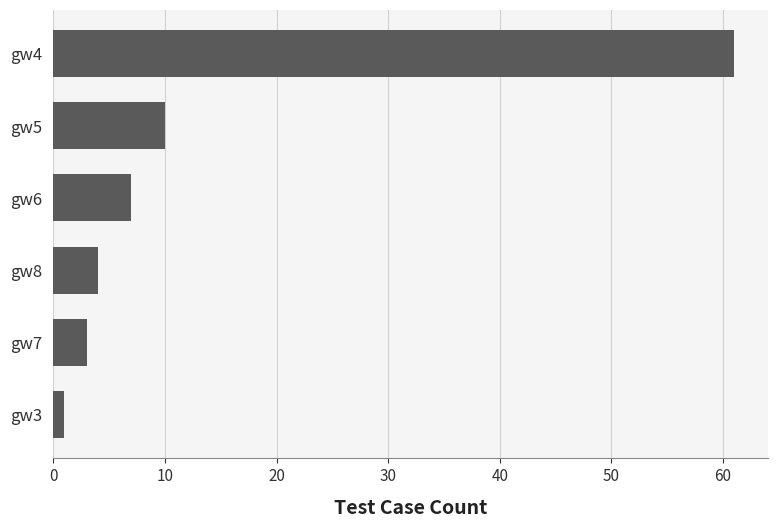

Which label corresponds to the largest value in the chart?

gw4